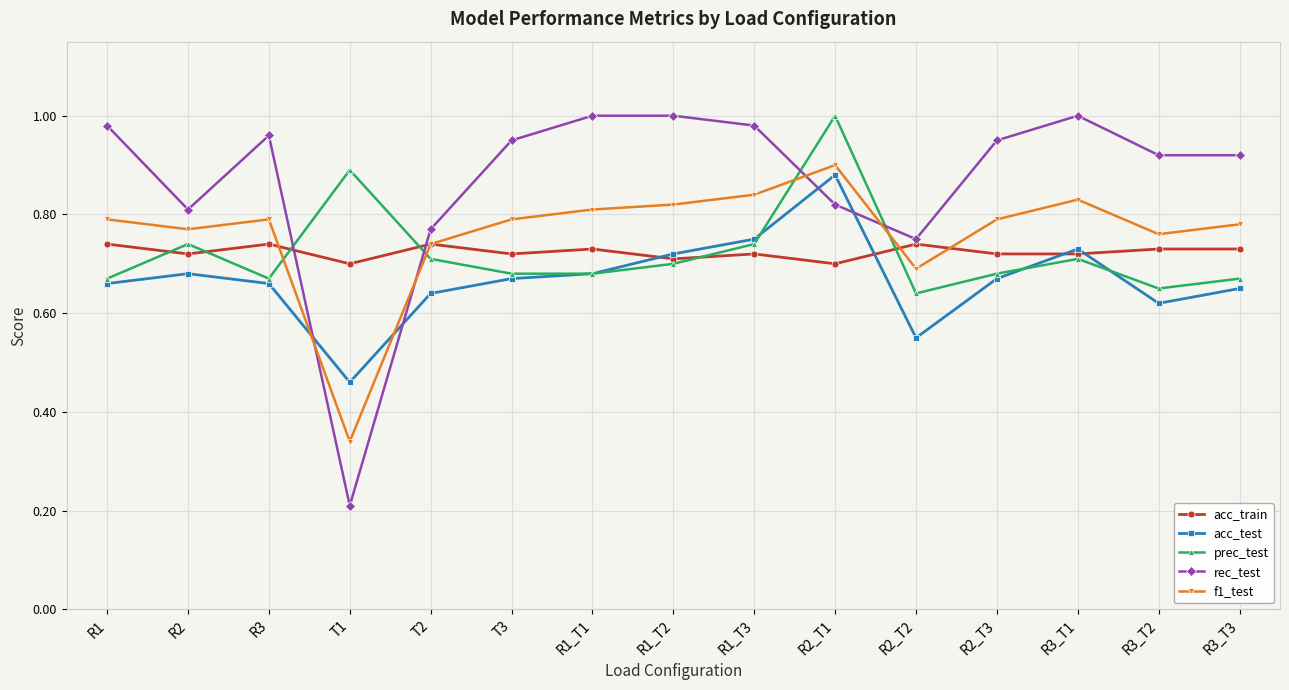

What is the lowest value of the rec_test series?

0.2